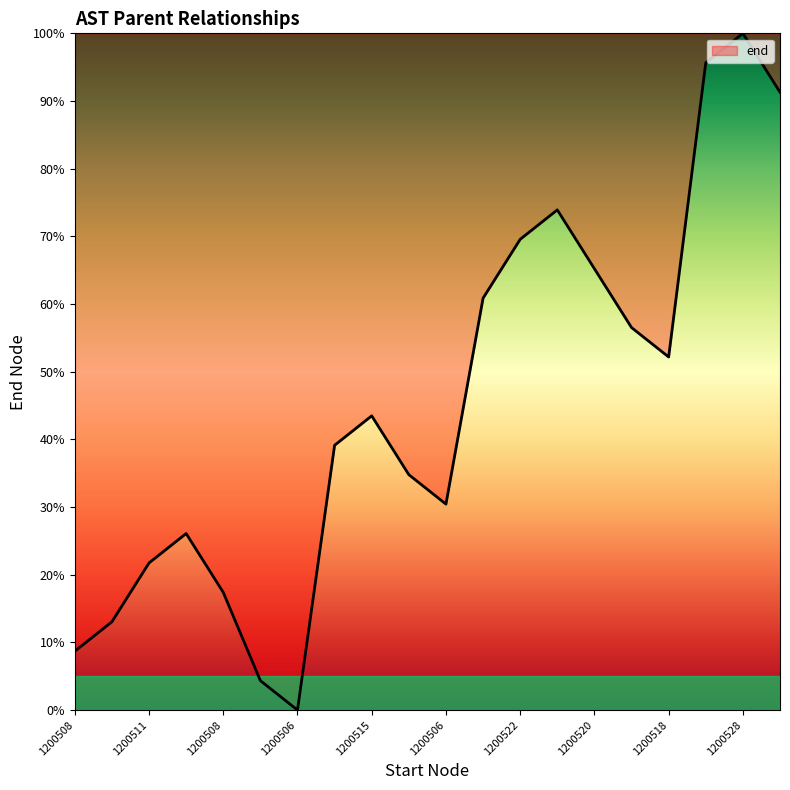

What is the greatest value displayed?

100.0